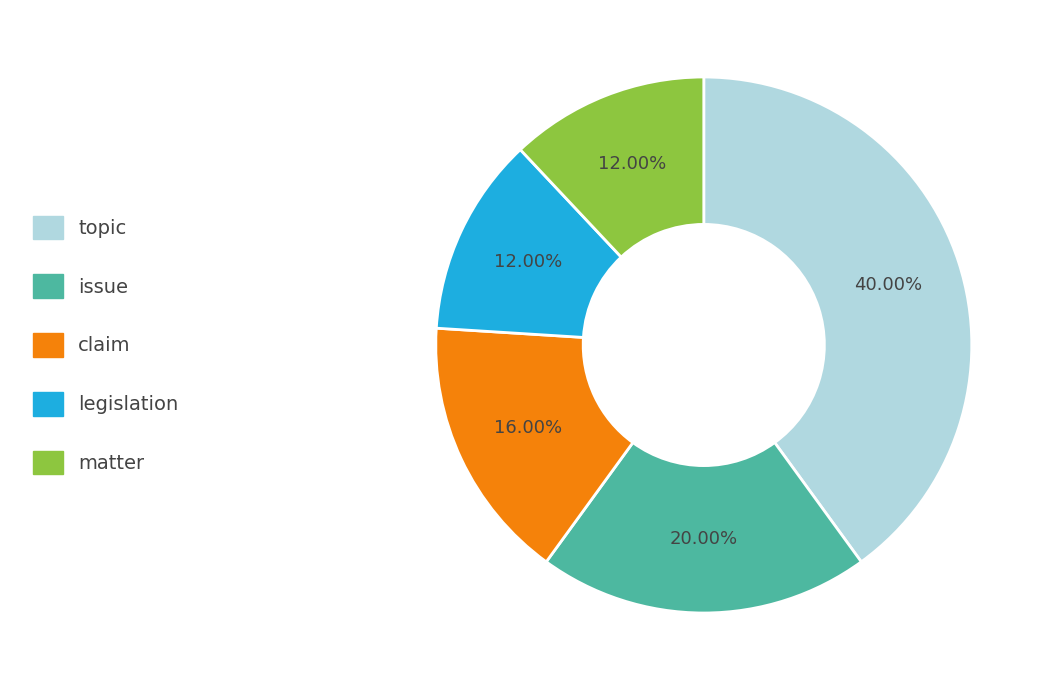

Is there any slice that represents more than half of the pie?

No